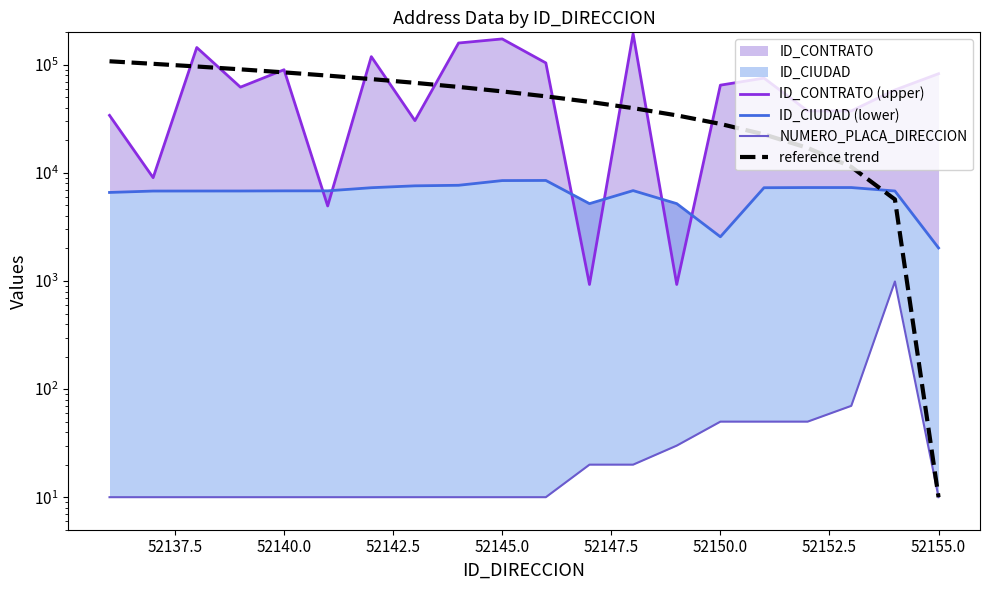

Reading left to right, what are all the values shown in this chart?

ID_CONTRATO (upper): 34105.0	9042.0	144709.0	62192.0	90143.0	4950.0	119166.0	30481.0	159296.0	173794.0	104213.0	929.0	194412.0	929.0	64898.0	75386.0	37445.0	37467.0	58555.0	82784.0
ID_CIUDAD (lower): 6600.1	6800.1	6805.1	6808.1	6827.6	6830.7	7300.1	7600.1	7689.0	8500.1	8523.0	5200.1	6865.5	5200.1	2565.8	7300.1	7327.5	7327.5	6808.1	2023.8
NUMERO_PLACA_DIRECCION: 10.0	10.0	10.0	10.0	10.0	10.0	10.0	10.0	10.0	10.0	10.0	20.0	20.0	30.0	50.0	50.0	50.0	70.0	990.0	10.0
reference trend: 107951.2	102270.1	96589.0	90907.9	85226.8	79545.7	73864.5	68183.4	62502.3	56821.2	51140.1	45458.9	39777.8	34096.7	28415.6	22734.5	17053.4	11372.2	5691.1	10.0